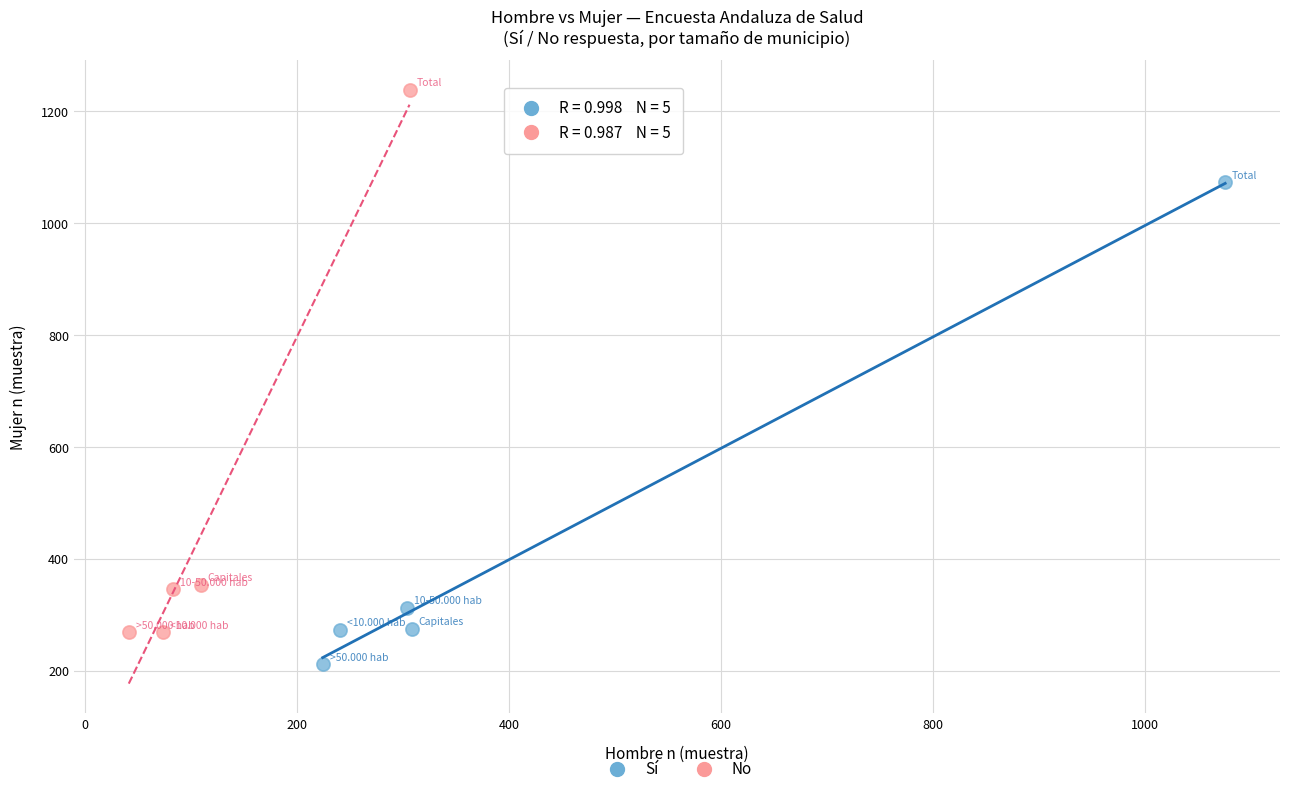

Which series has the largest Y range (max minus min)?

No